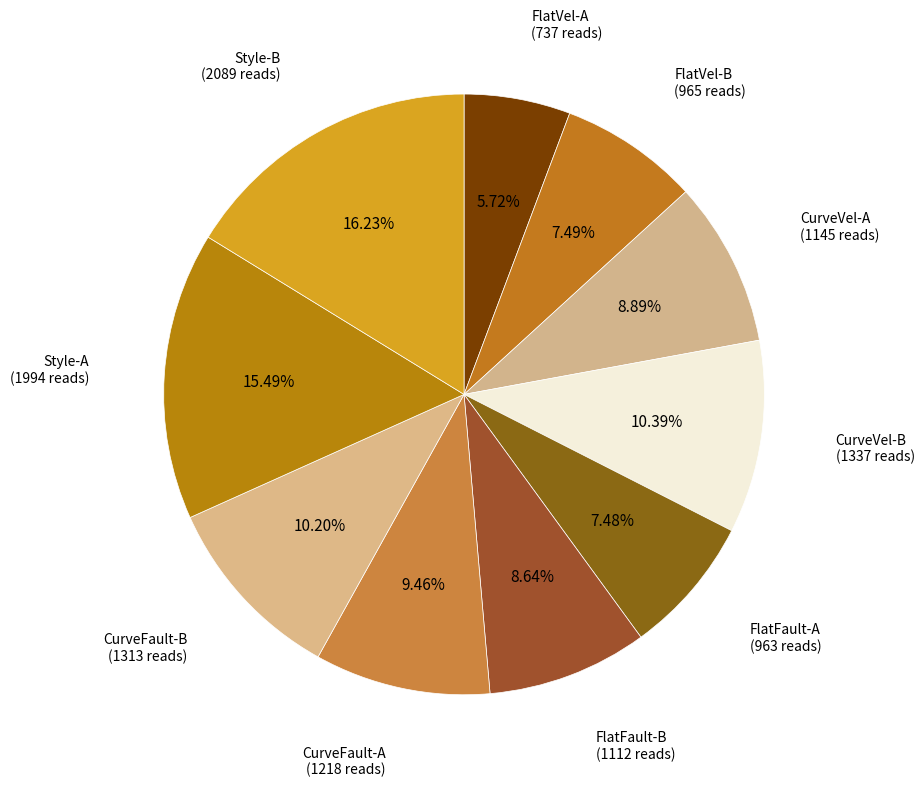

What is the smallest slice in the pie chart?

FlatVel-A